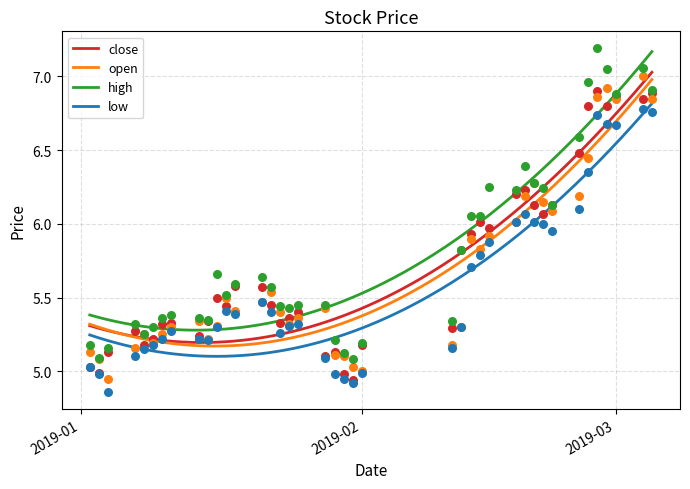

What is the total value across all series at 2019-02-11?

21.0